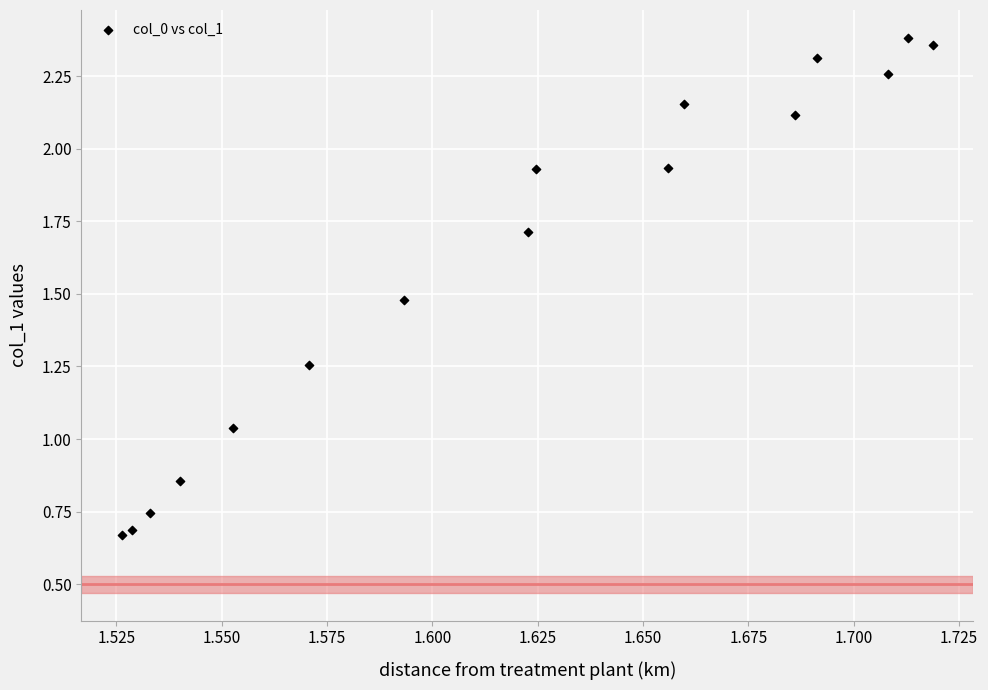

What is the range of Y values (max minus min)?

1.7